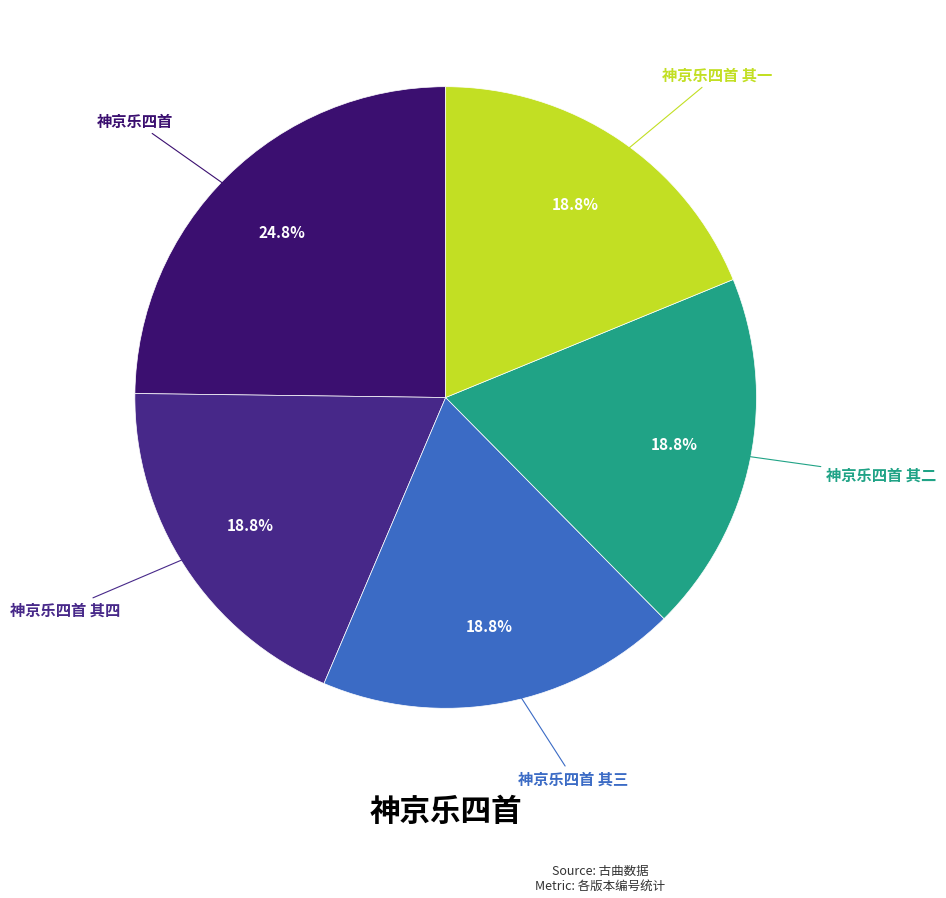

To the nearest percent, what percentage of the pie is 神京乐四首 其四?

19%